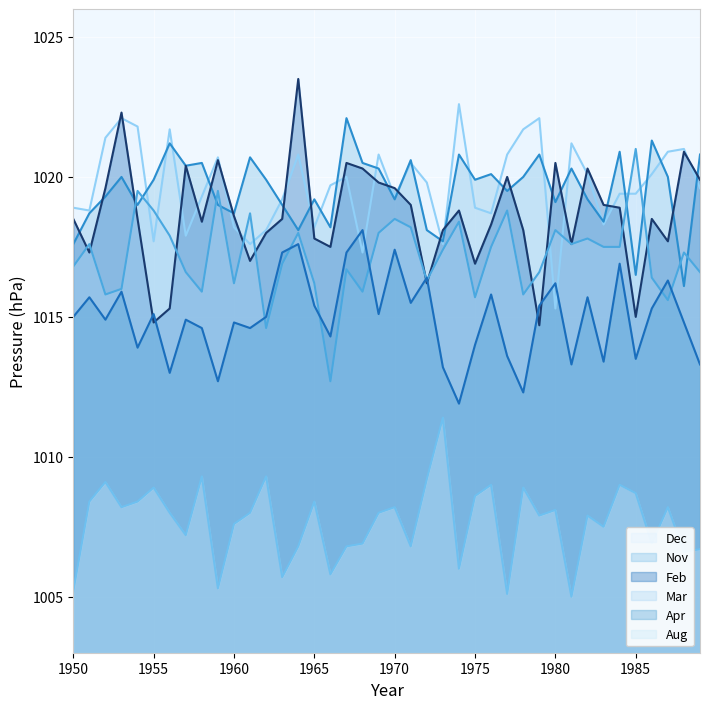

What is the sum of all Dec values?

40787.5